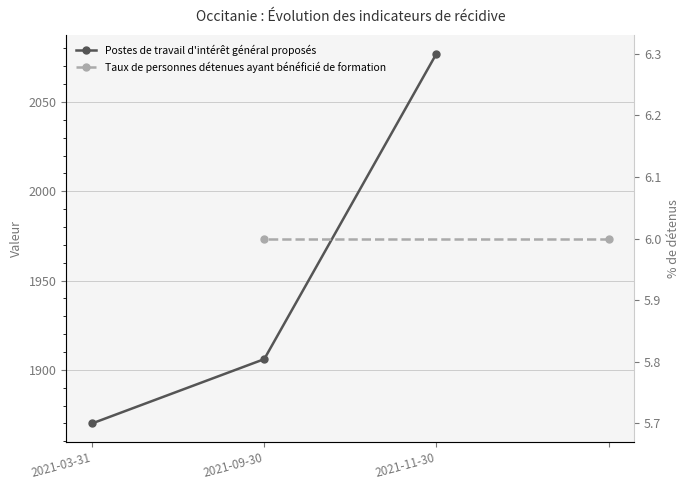

Which has a higher value, 2021-03-31 or 2021-11-30?

2021-11-30